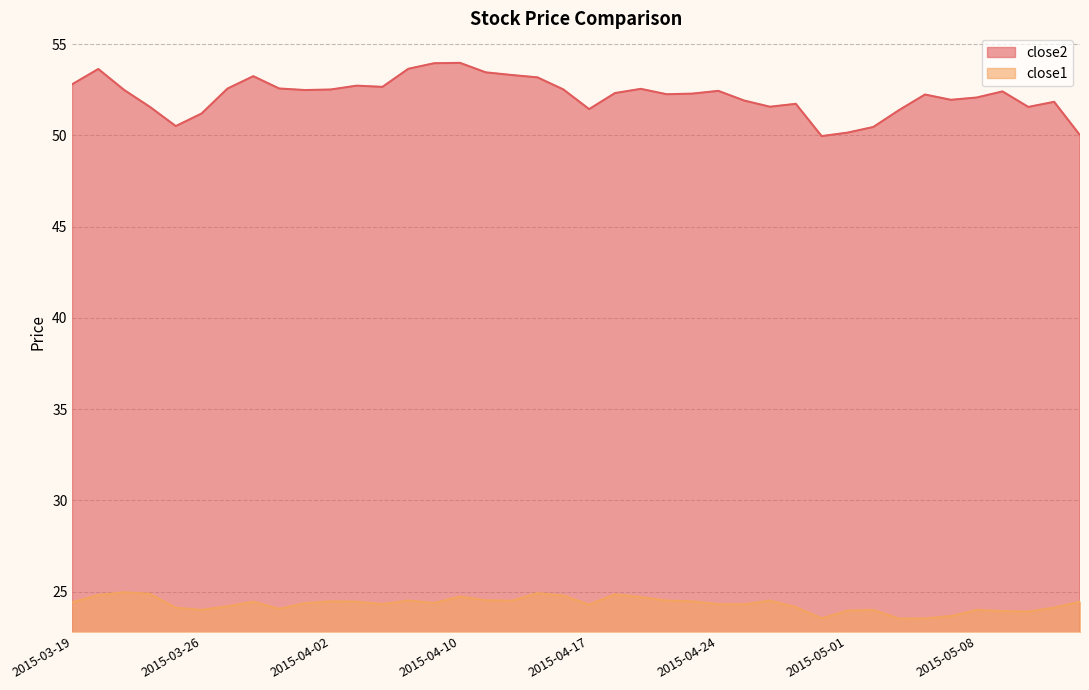

At which label does close2 reach its minimum?

2015-04-30